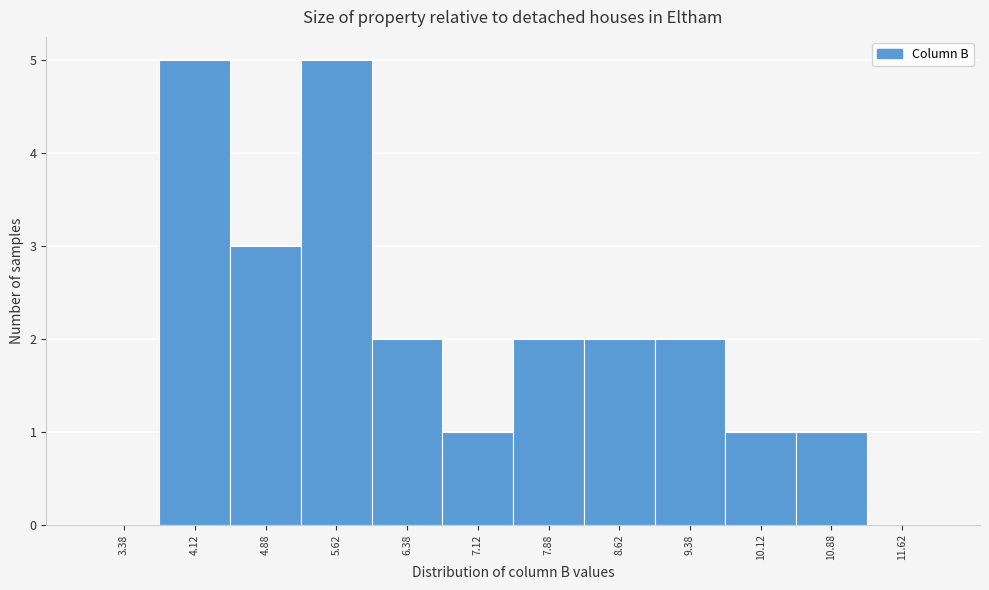

Reading left to right, list every bar in this chart as the range it spans on the x-axis followed by its height. Neither the bar edges nor the heights are printed on the chart, so give them approximately, as read against the axes.

3.00 to 3.75: 0
3.75 to 4.50: 5
4.50 to 5.25: 3
5.25 to 6.00: 5
6.00 to 6.75: 2
6.75 to 7.50: 1
7.50 to 8.25: 2
8.25 to 9.00: 2
9.00 to 9.75: 2
9.75 to 10.50: 1
10.50 to 11.25: 1
11.25 to 12.00: 0